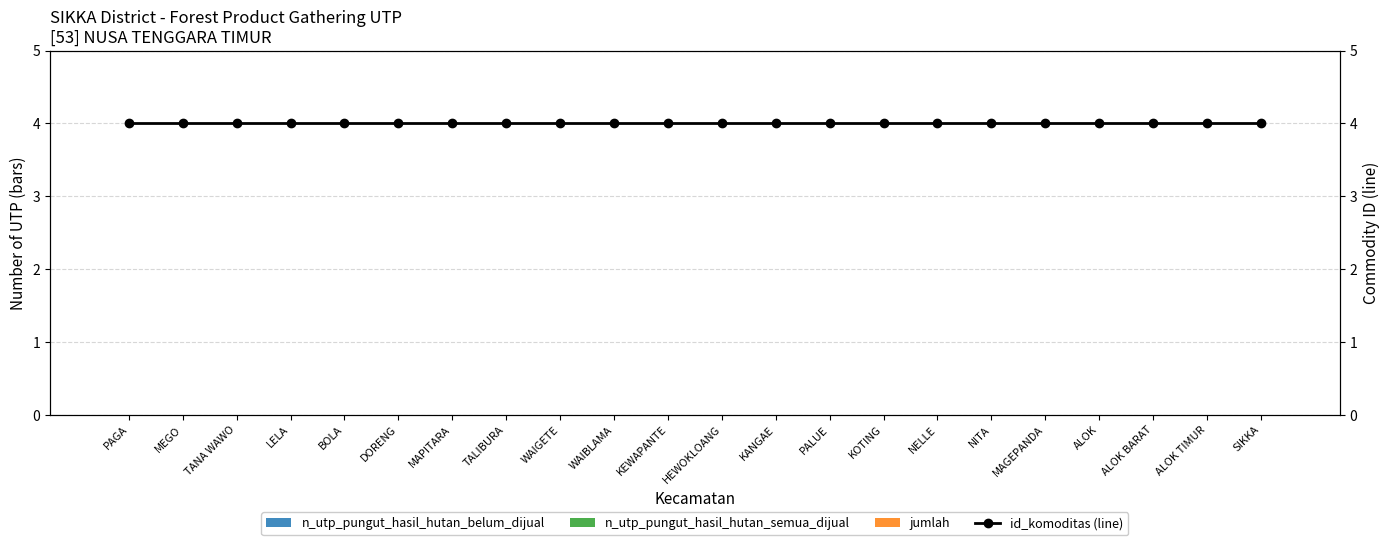

Rank the categories by n_utp_pungut_hasil_hutan_belum_dijual value from highest to lowest.

PAGA, MEGO, TANA WAWO, LELA, BOLA, DORENG, MAPITARA, TALIBURA, WAIGETE, WAIBLAMA, KEWAPANTE, HEWOKLOANG, KANGAE, PALUE, KOTING, NELLE, NITA, MAGEPANDA, ALOK, ALOK BARAT, ALOK TIMUR, SIKKA